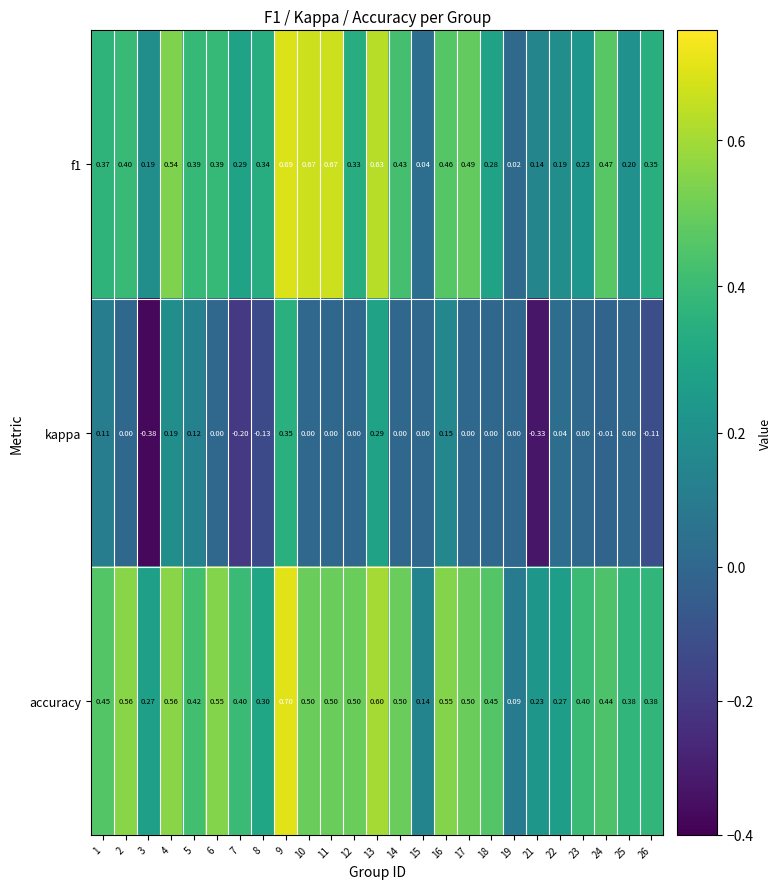

What is the total value across all series at 12?

0.8